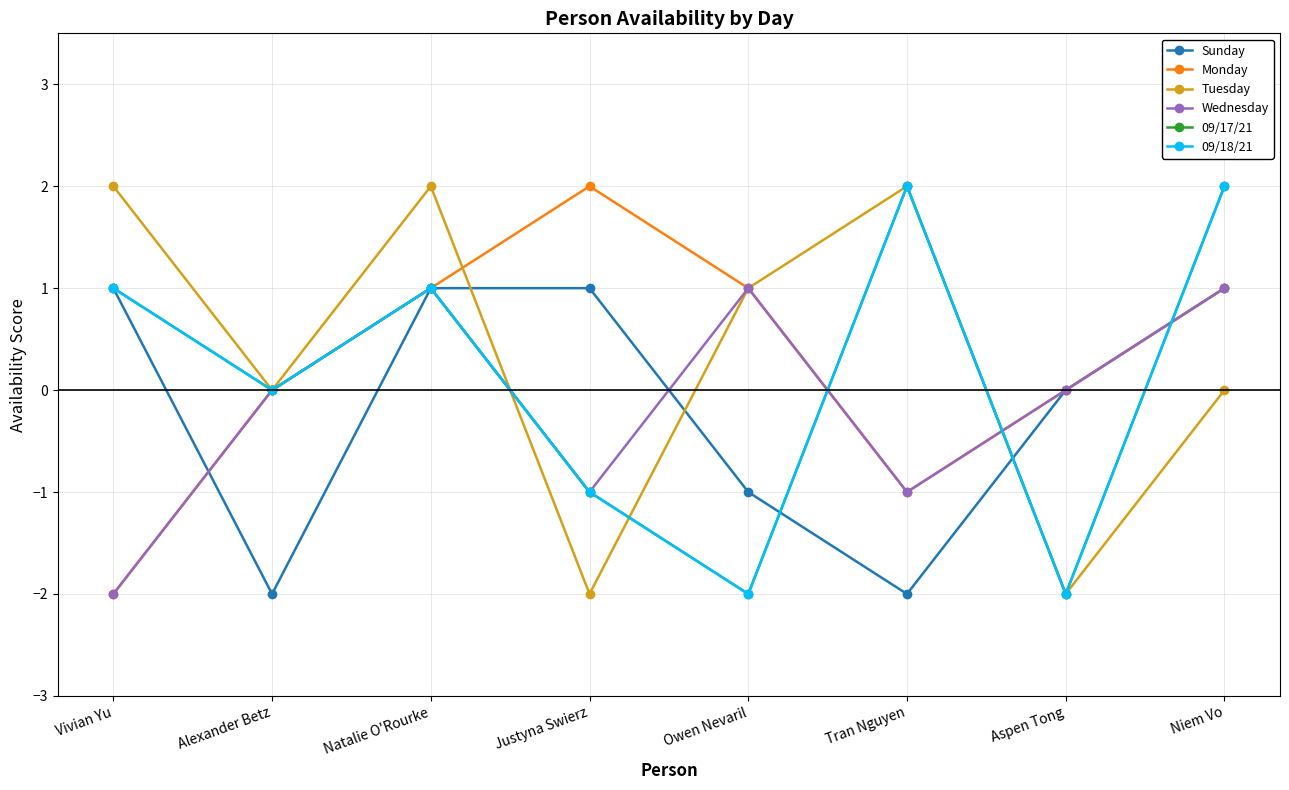

Rank the series at Justyna Swierz from highest to lowest value.

Monday, Sunday, Wednesday, 09/17/21, 09/18/21, Tuesday